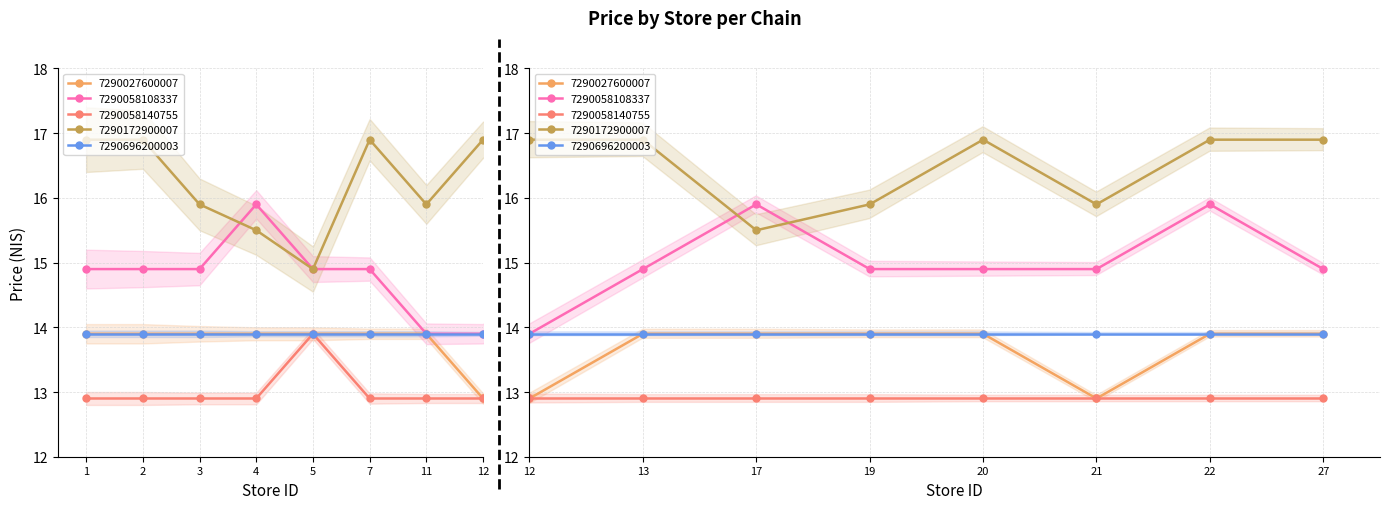

The chain_7290027600007 series shows 8.0 at 19. True or false?

False